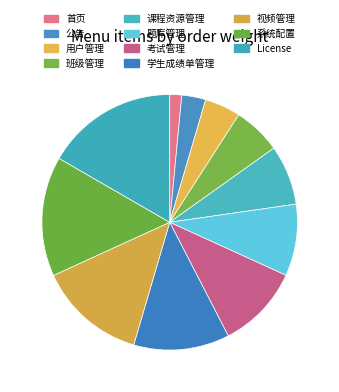

To the nearest percent, what percentage of the pie is 课程资源管理?

8%